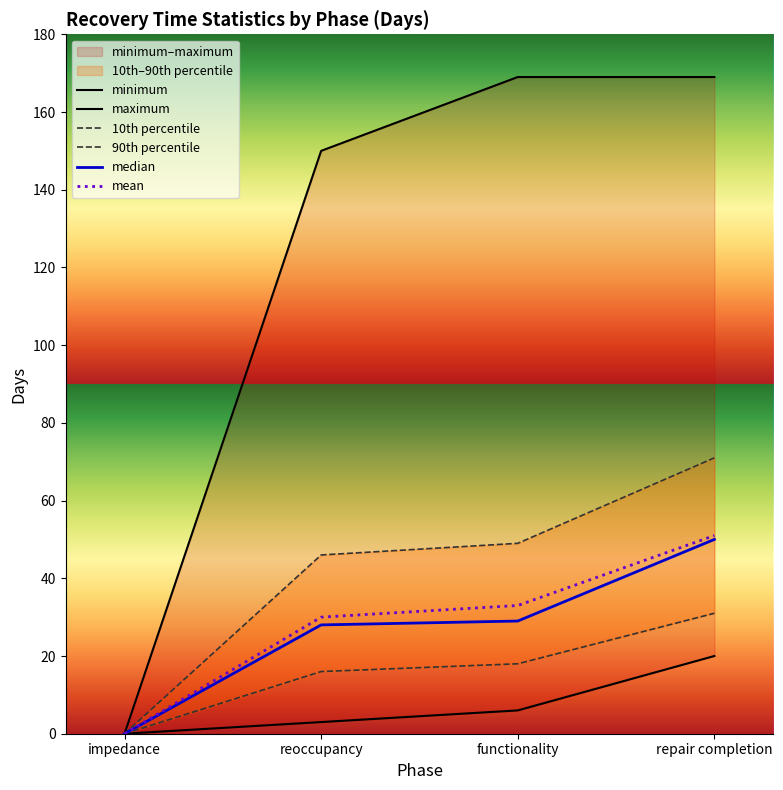

What is the label of the 4th point from the right?

impedance